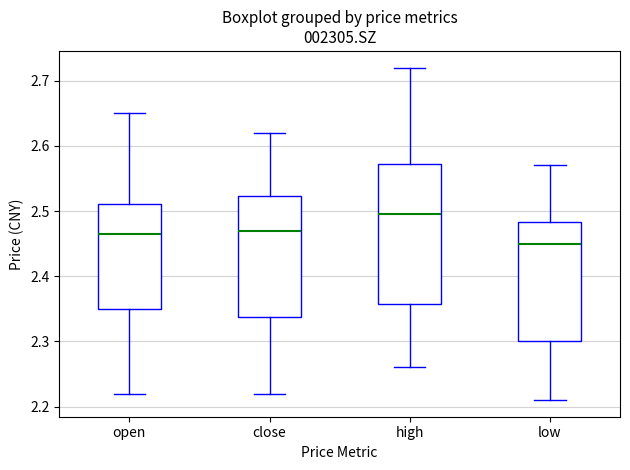

Which box is the tallest, from its lower edge to its upper edge?

high